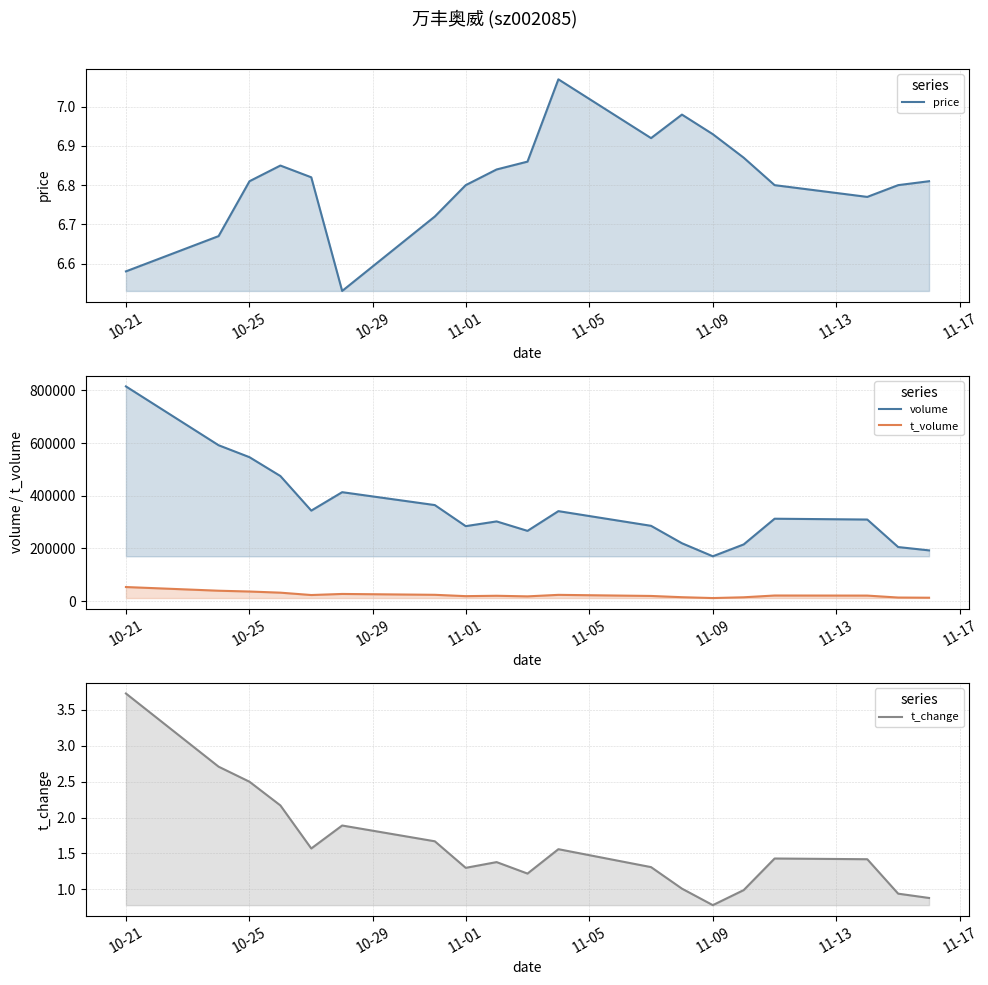

At how many categories does at least one series exceed 411709?

5